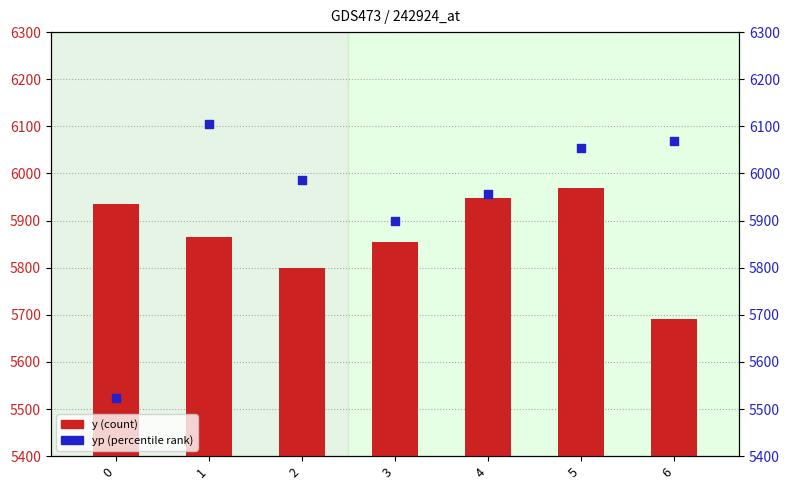

Which series reaches the maximum Y coordinate?

yp